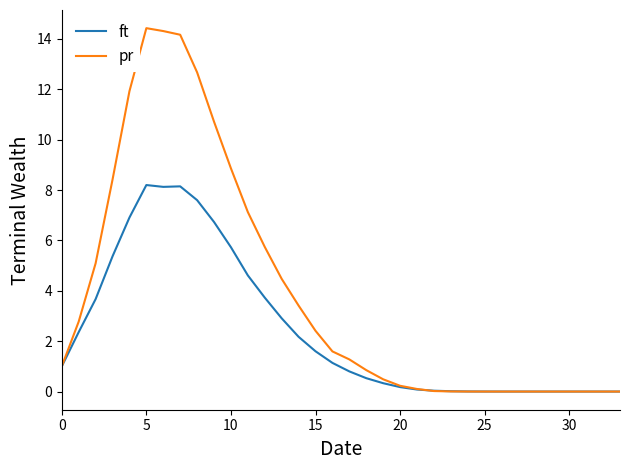

Rank the series by their maximum value, from lowest to highest.

ft, pr